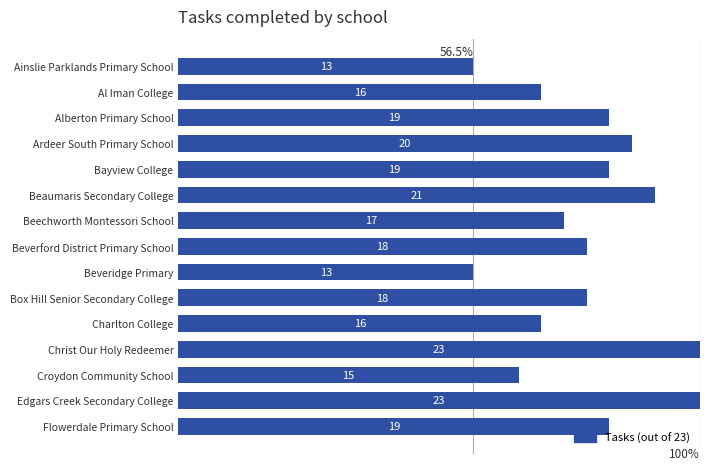

How many distinct data groups are displayed?

1